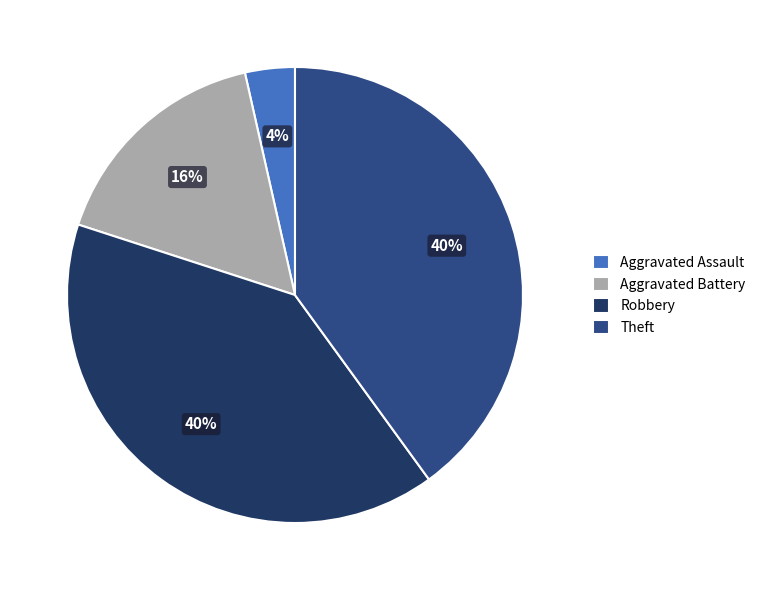

What is the smallest slice in the pie chart?

Aggravated Assault